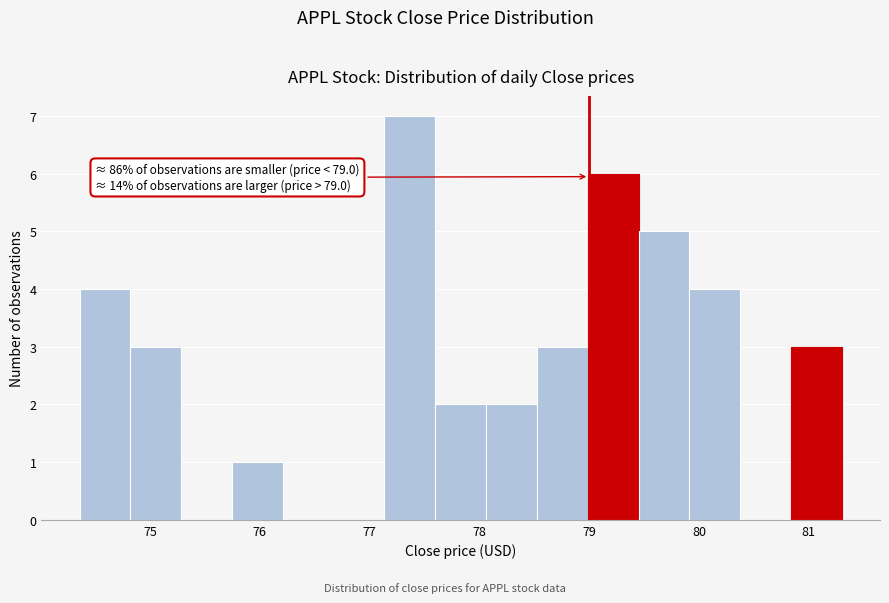

Which range on the x-axis has the tallest bar?

77.1 to 77.6